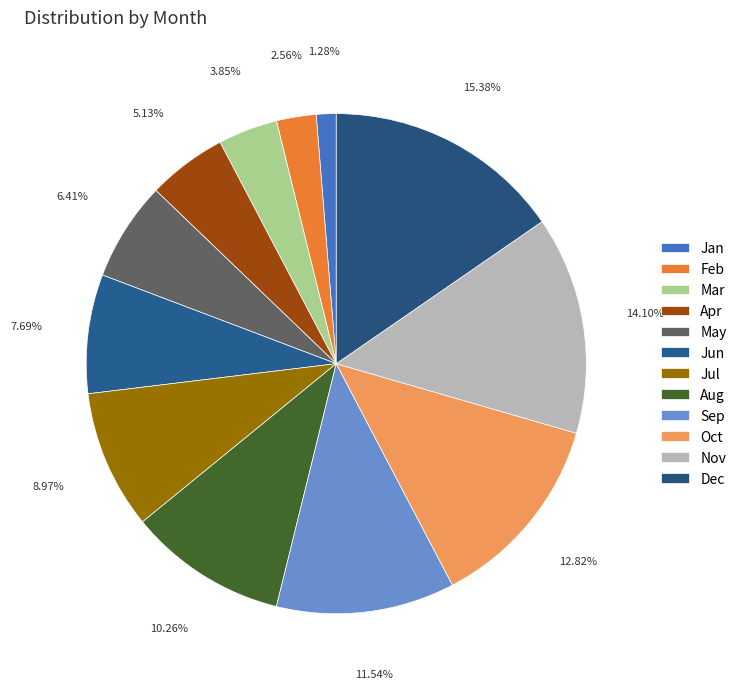

What is the change in value from Oct to Nov?

+1